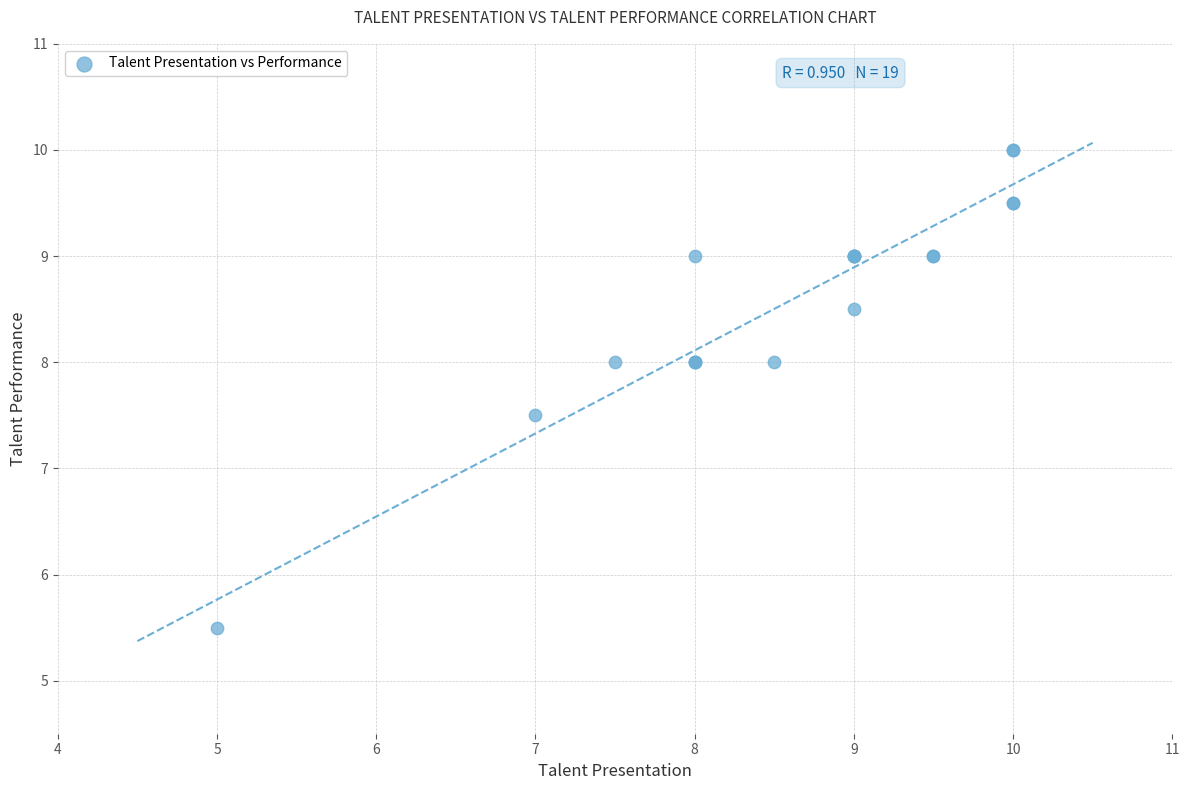

What Y value in the scatter plot is closest to 7?

7.5